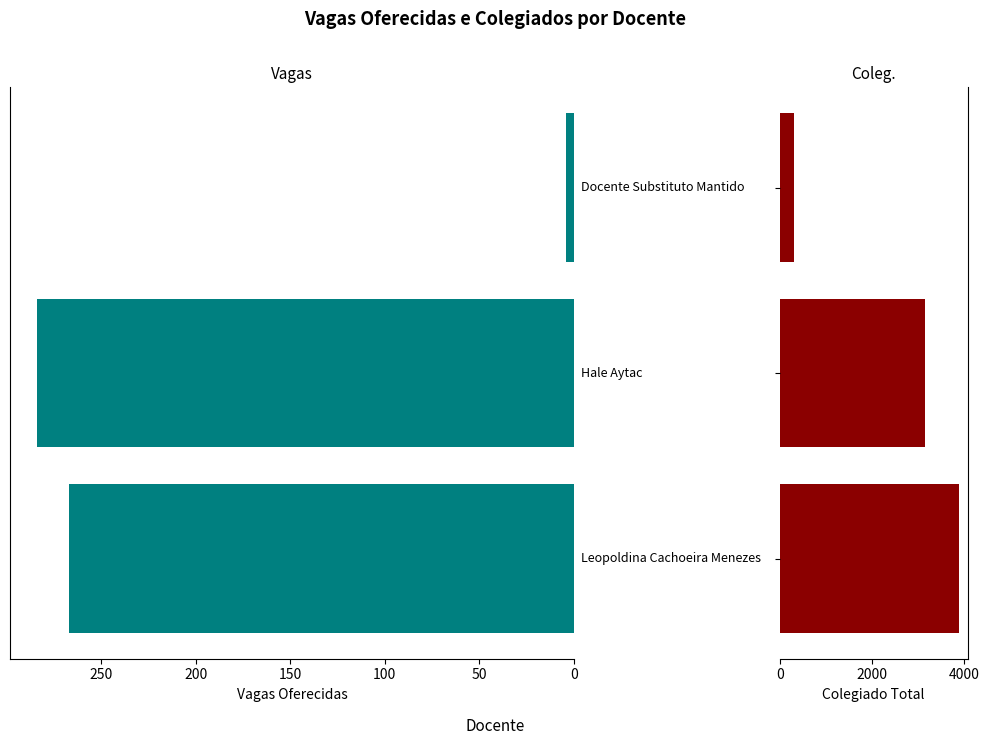

What is the greatest value displayed?

3876